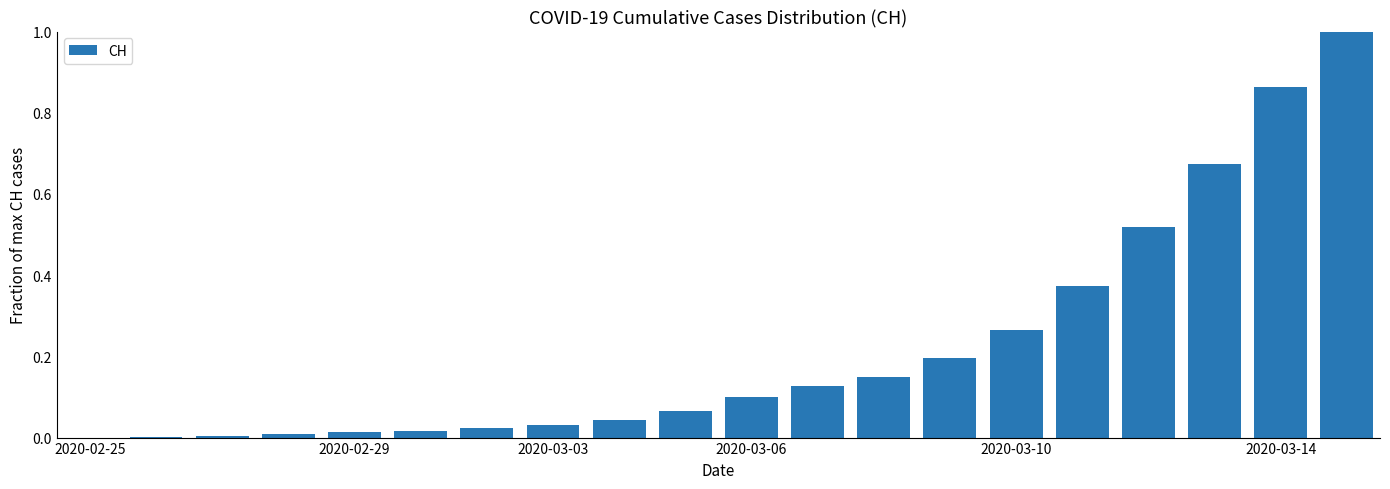

What is the sum of all values?

4.5